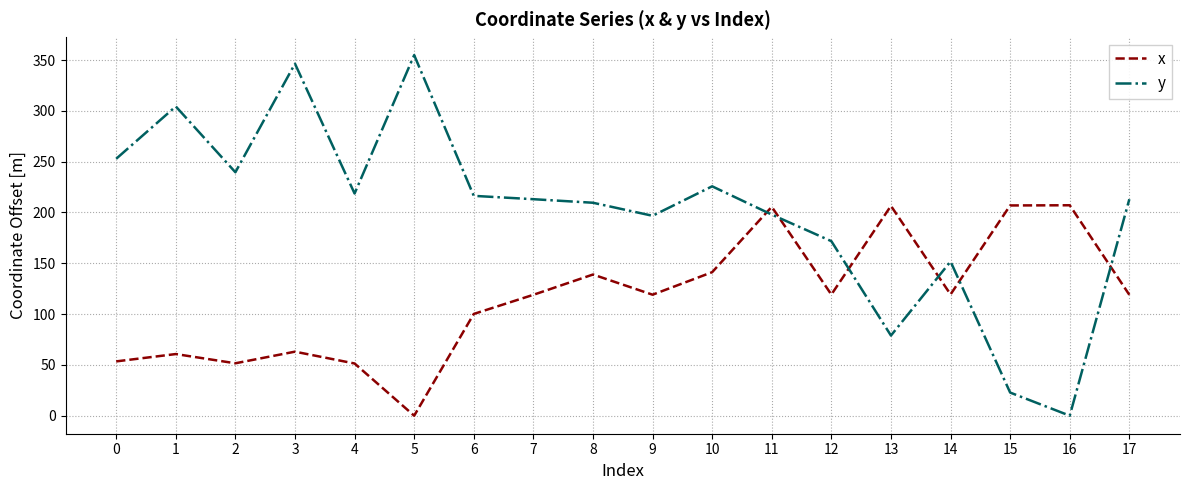

How many distinct data groups are displayed?

2